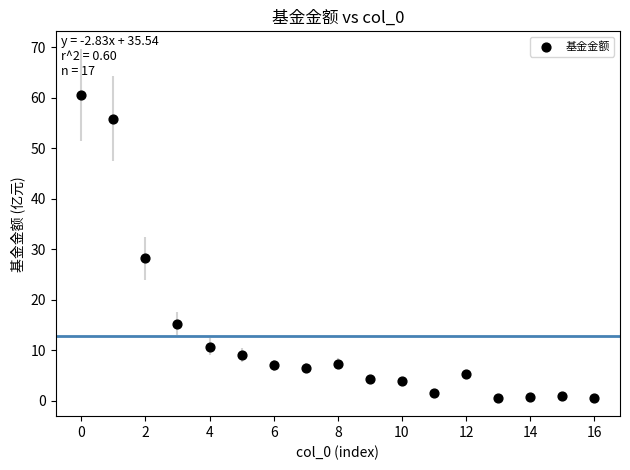

What Y value in the scatter plot is closest to 30?

28.2